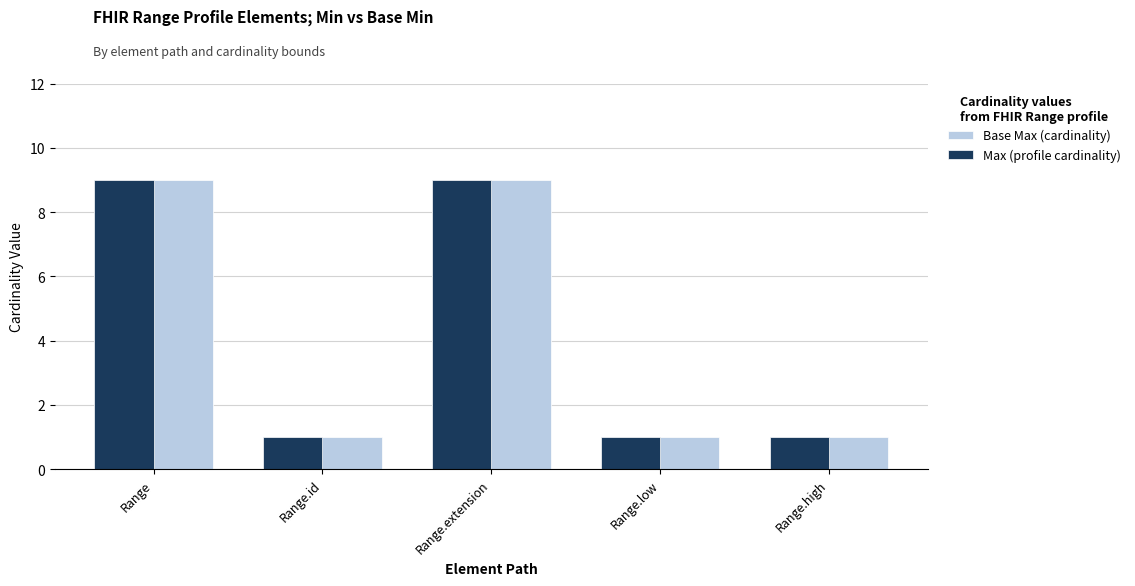

What is the sum of the Max (profile cardinality) values at Range.high and Range.id?

2